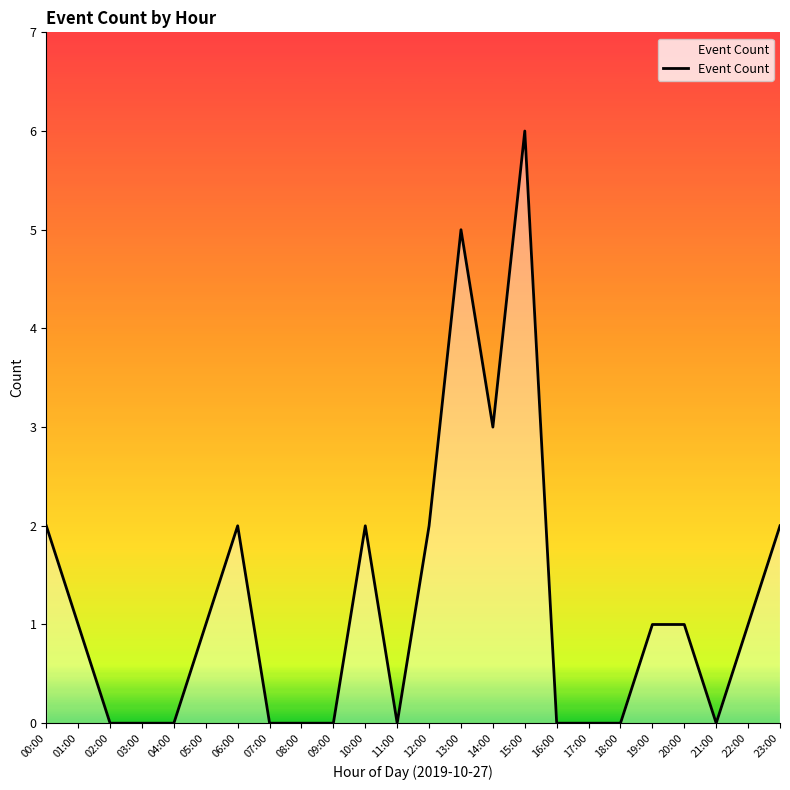

Is it true that the value at 09:00 is -3?

False